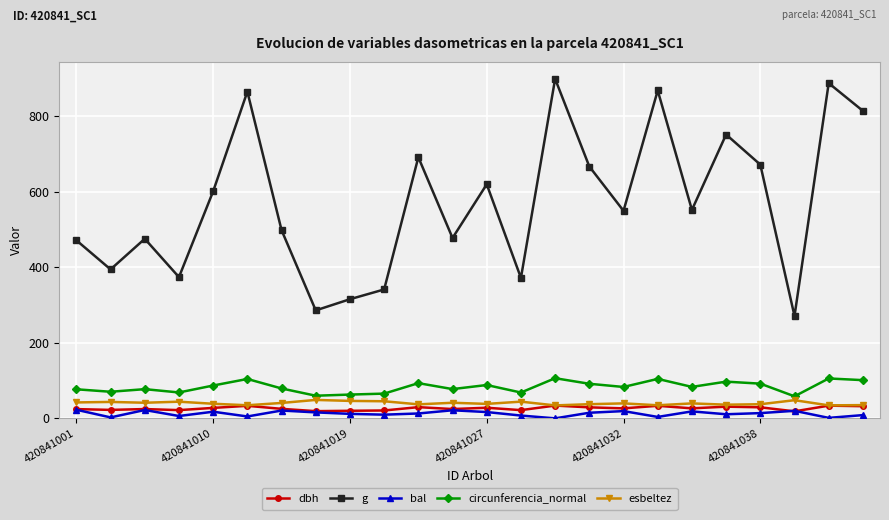

What is the value of the dbh point at the 21st from the left?

29.2